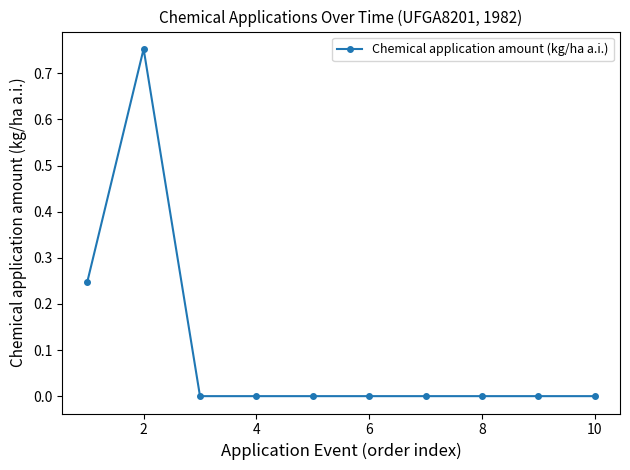

How many lines are shown in the chart?

1